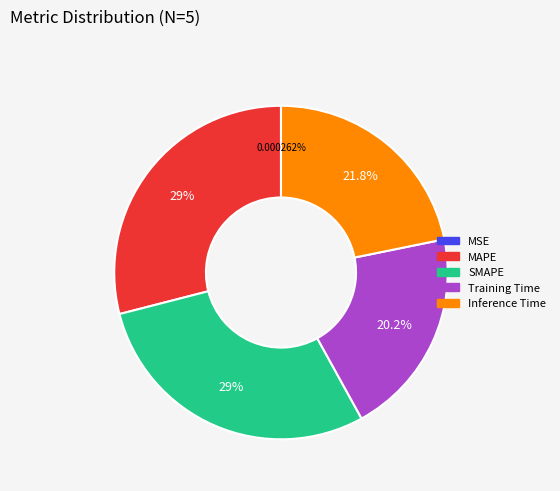

What percentage is the Inference Time slice, to the nearest percent?

22%